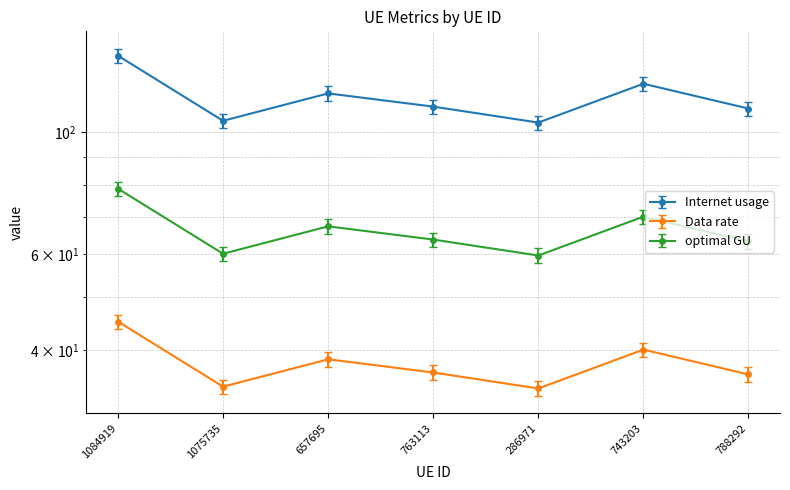

Which series has the largest total across all categories?

Internet usage